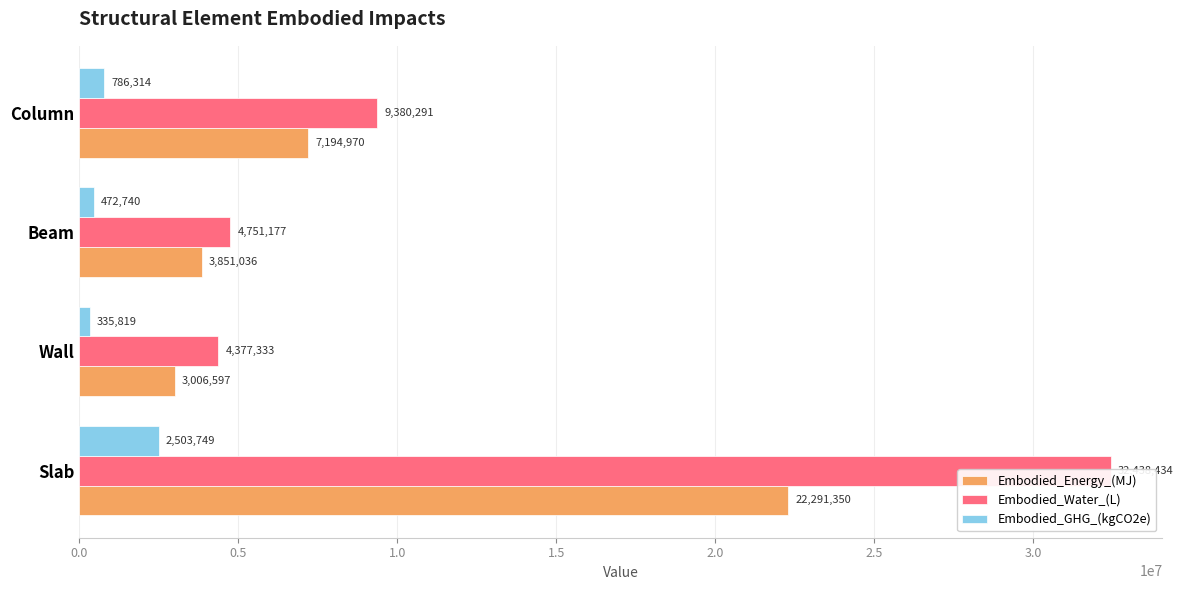

Which series has the largest range (max minus min)?

Embodied_Water_(L)